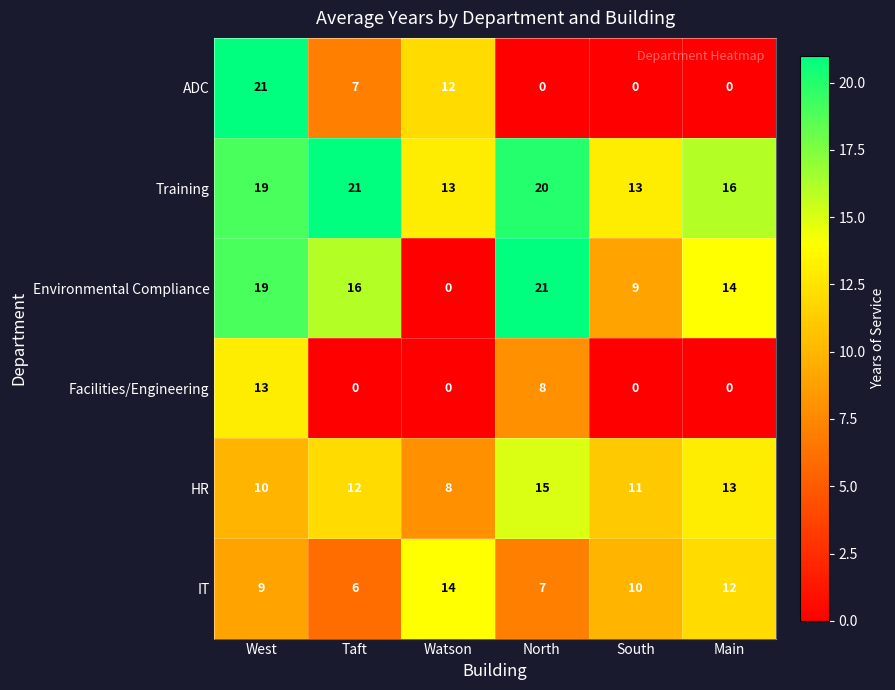

Is it true that IT equals 16 at South?

False